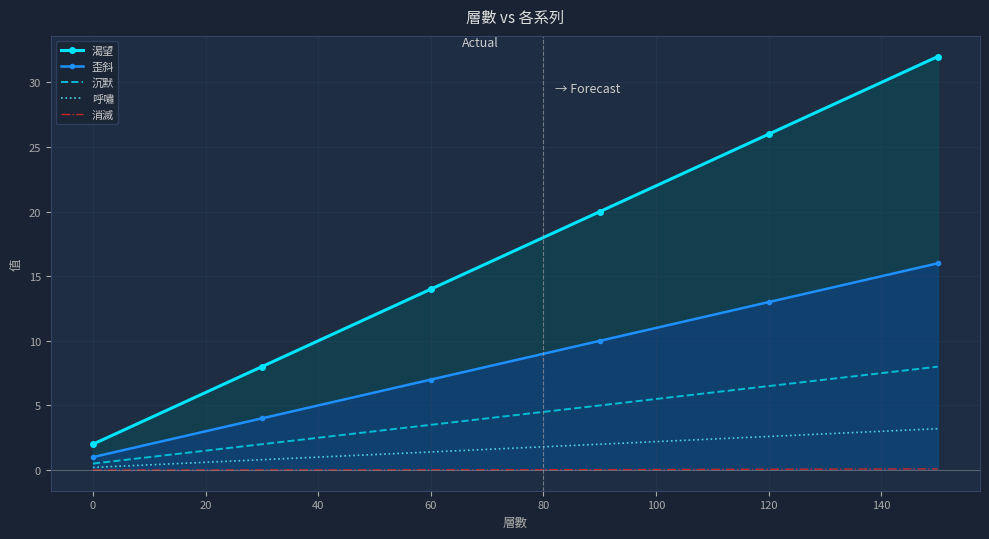

Reading left to right, what are all the values shown in this chart?

渴望: 2.0	4.0	6.0	8.0	10.0	12.0	14.0	16.0	18.0	20.0	22.0	24.0	26.0	28.0	30.0	32.0
歪斜: 1.0	2.0	3.0	4.0	5.0	6.0	7.0	8.0	9.0	10.0	11.0	12.0	13.0	14.0	15.0	16.0
沉默: 0.5	1.0	1.5	2.0	2.5	3.0	3.5	4.0	4.5	5.0	5.5	6.0	6.5	7.0	7.5	8.0
呼嘯: 0.2	0.4	0.6	0.8	1.0	1.2	1.4	1.6	1.8	2.0	2.2	2.4	2.6	2.8	3.0	3.2
消滅: 0.0	0.0	0.0	0.0	0.0	0.0	0.0	0.0	0.0	0.0	0.0	0.1	0.1	0.1	0.1	0.1